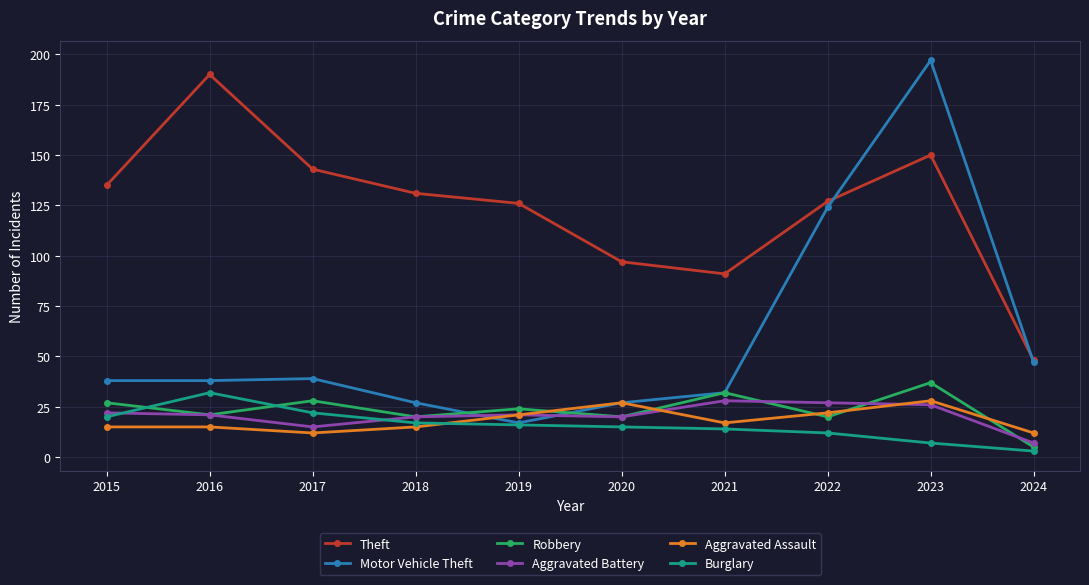

Which category has the lowest value across all series?

2024